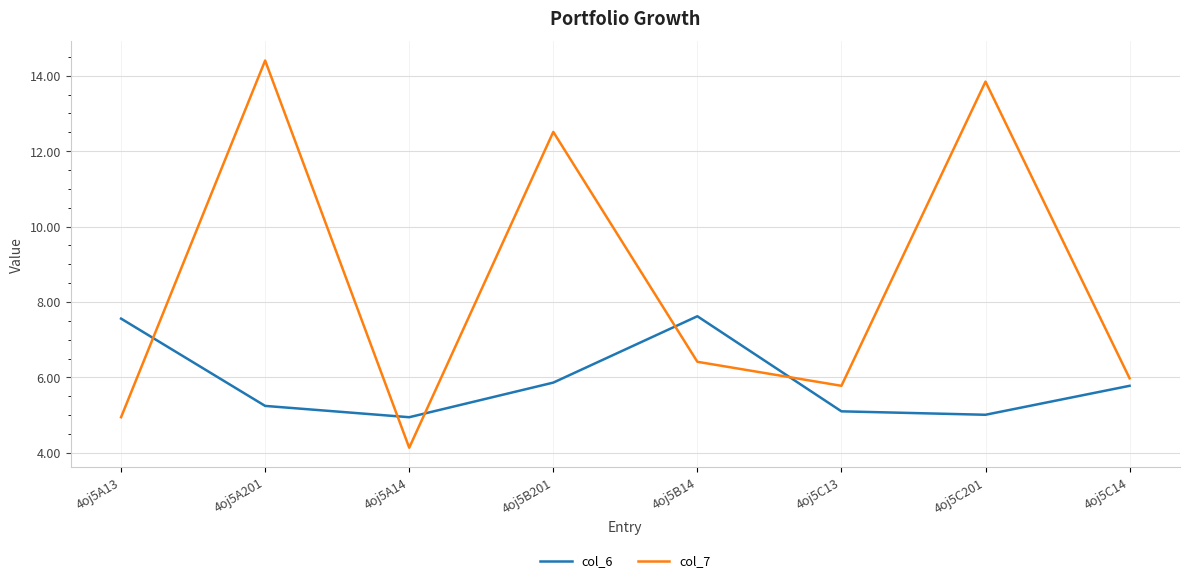

After their last crossing, which series has the higher values: col_7 or col_6?

col_7